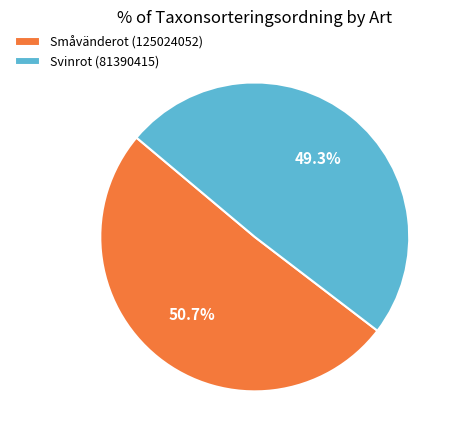

What percentage is the Svinrot (81390415) slice, to the nearest percent?

49%